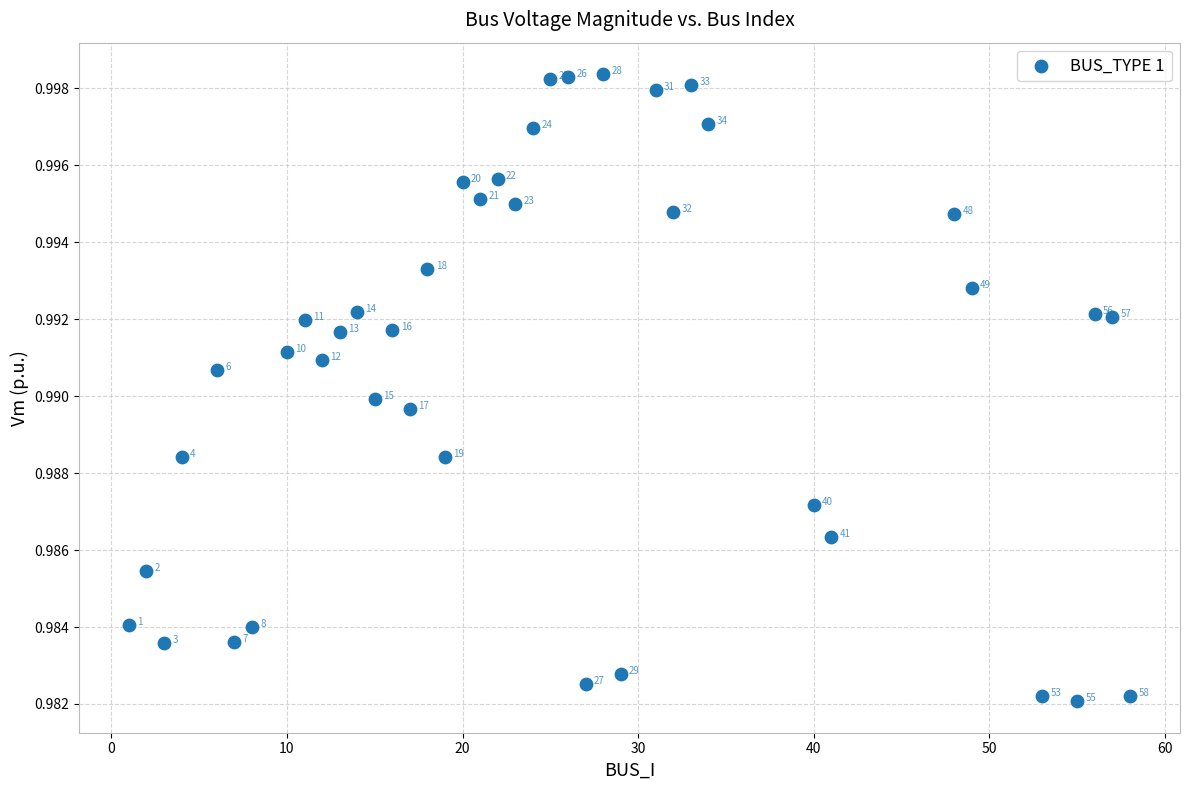

What is the range of X values (max minus min)?

57.0